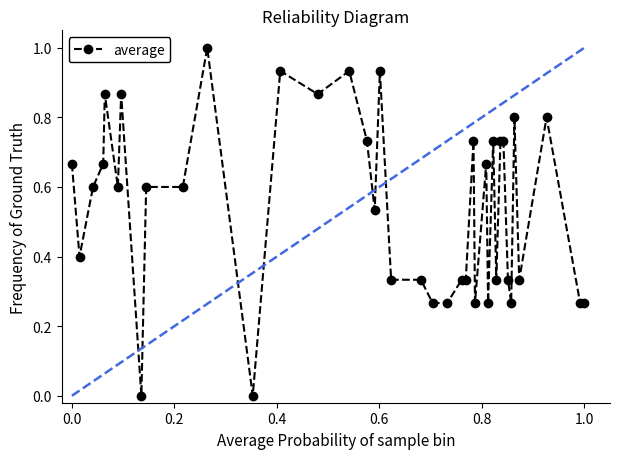

True or false: there are more than 2 points higher than both neighbors.

True